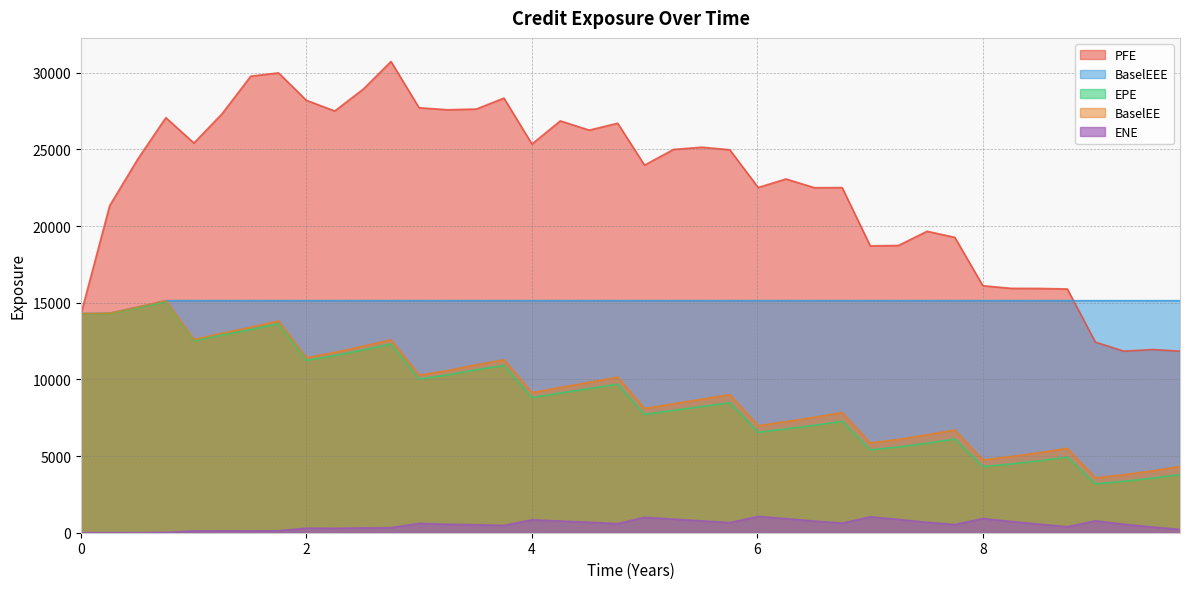

Which series has the largest total across all categories?

PFE